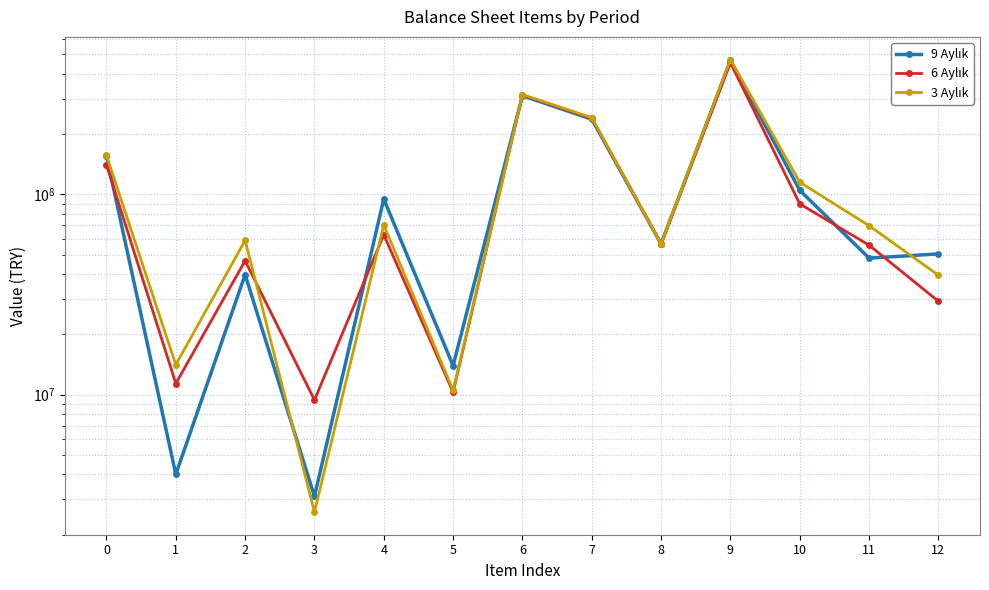

Reading left to right, extract all data points from this chart.

9 Aylık: 155741433	4005461	39757819	3106684	94918873	13952596	311279673	237624558	56659001	467021106	104909490	48104357	50482039
6 Aylık: 140683093	11371666	46680205	9409132	62932426	10289664	314079717	240083690	56659001	454762810	89759809	55831962	29288562
3 Aylık: 156678143	14114852	59006576	2593817	70455322	10507576	315223679	241852050	56659001	471901822	115122037	69851349	39504838